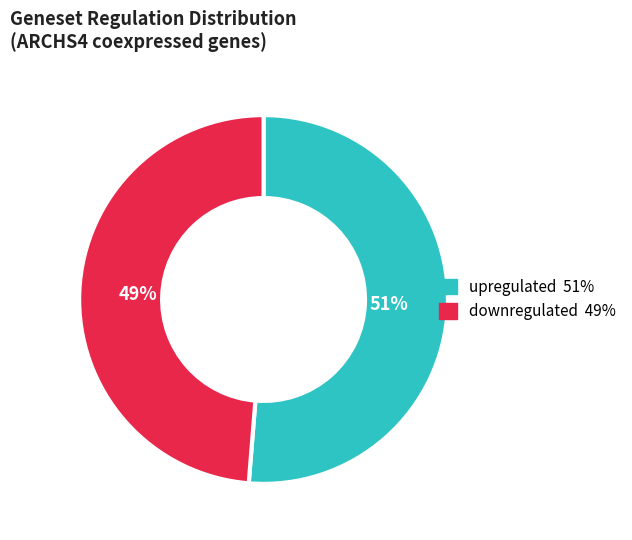

Count the number of slices in the pie.

2